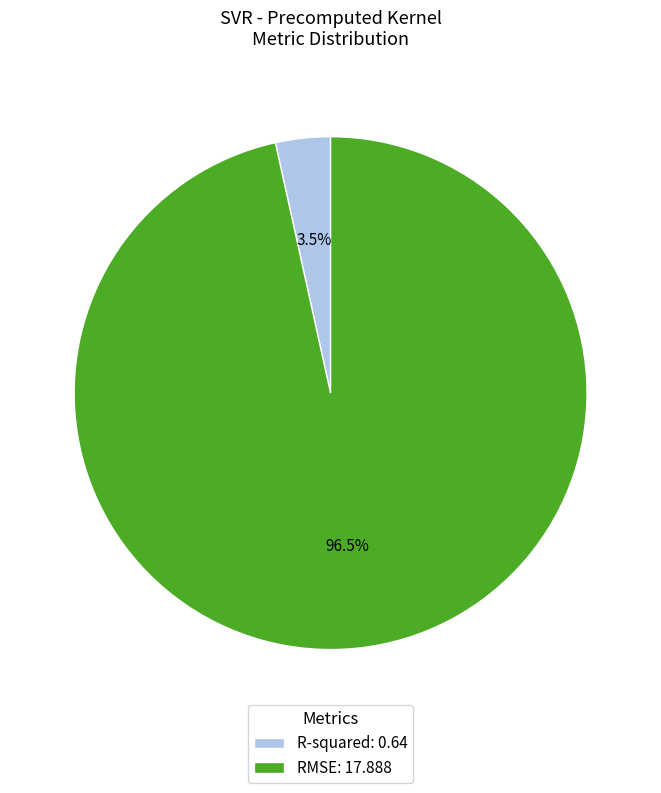

Between RMSE: 17.888 and R-squared: 0.64, which is larger?

RMSE: 17.888